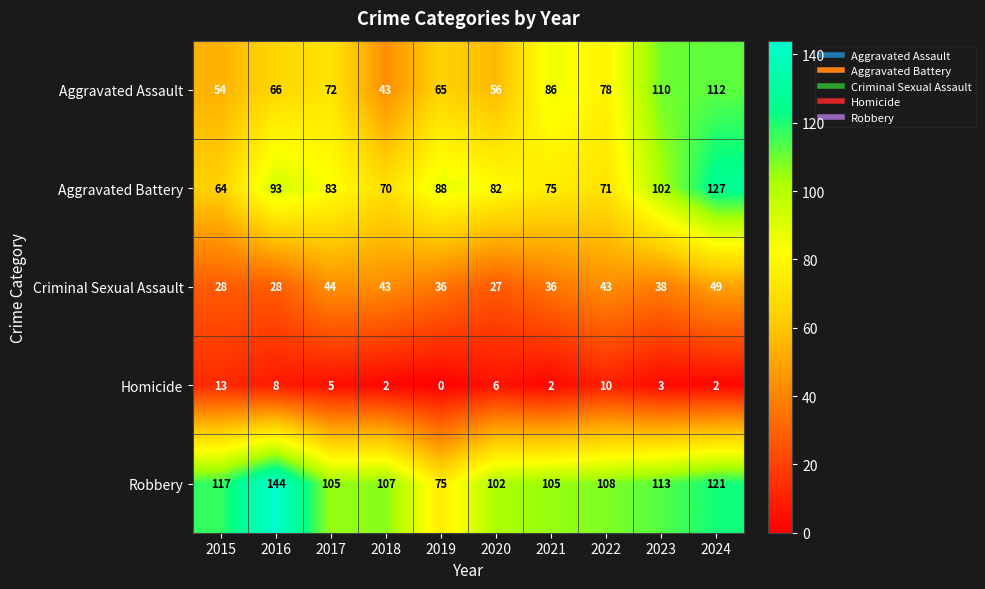

At 2021, list the series in order from smallest to largest.

Homicide, Criminal Sexual Assault, Aggravated Battery, Aggravated Assault, Robbery